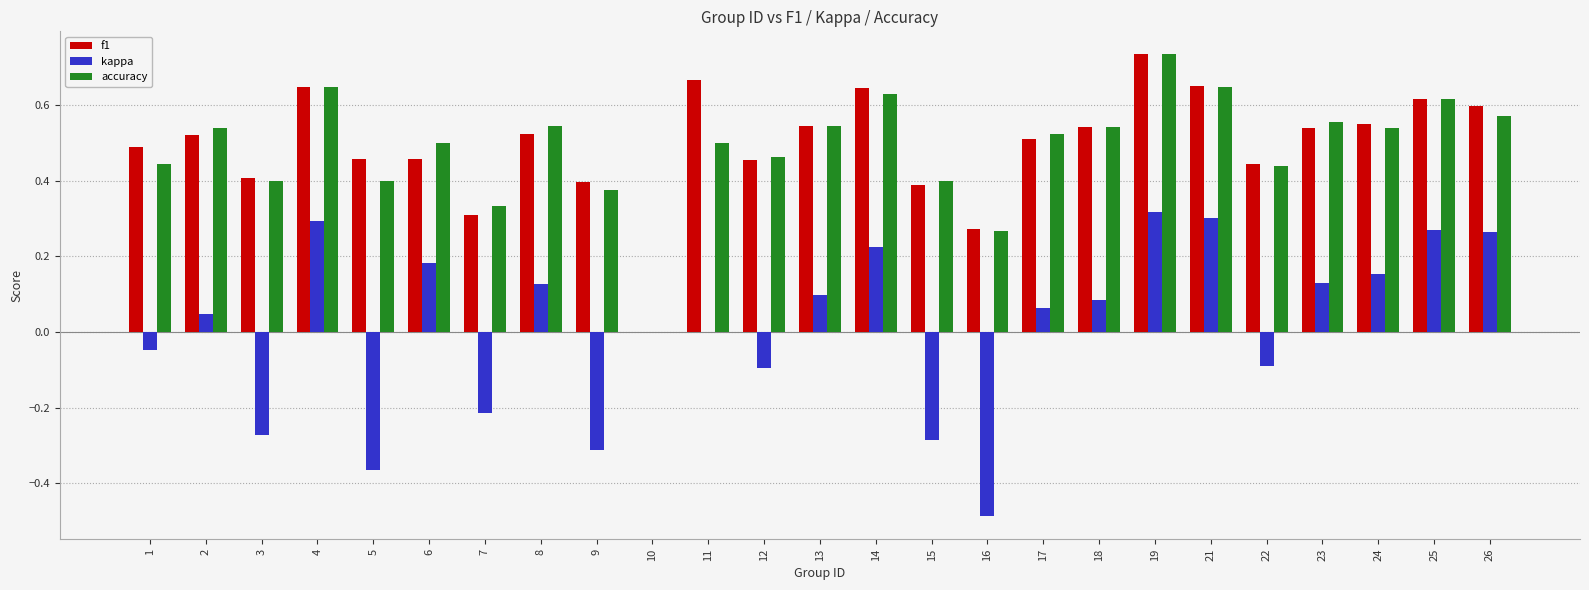

At which category does the chart reach its peak across all series?

19